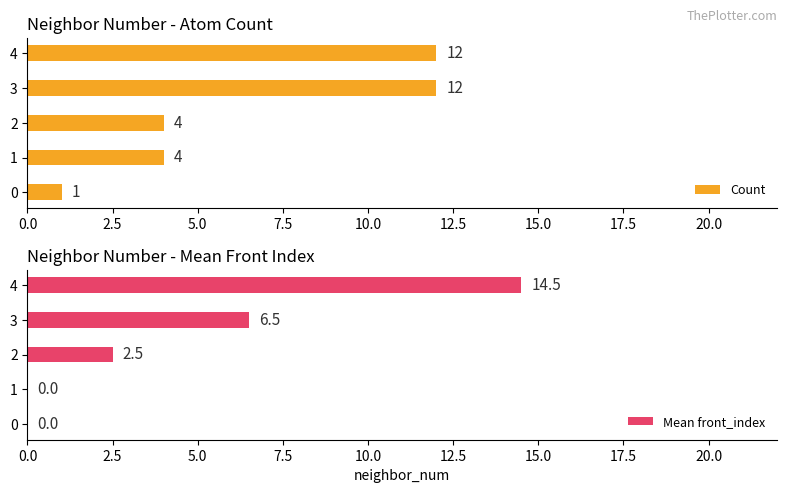

How many distinct data groups are displayed?

2